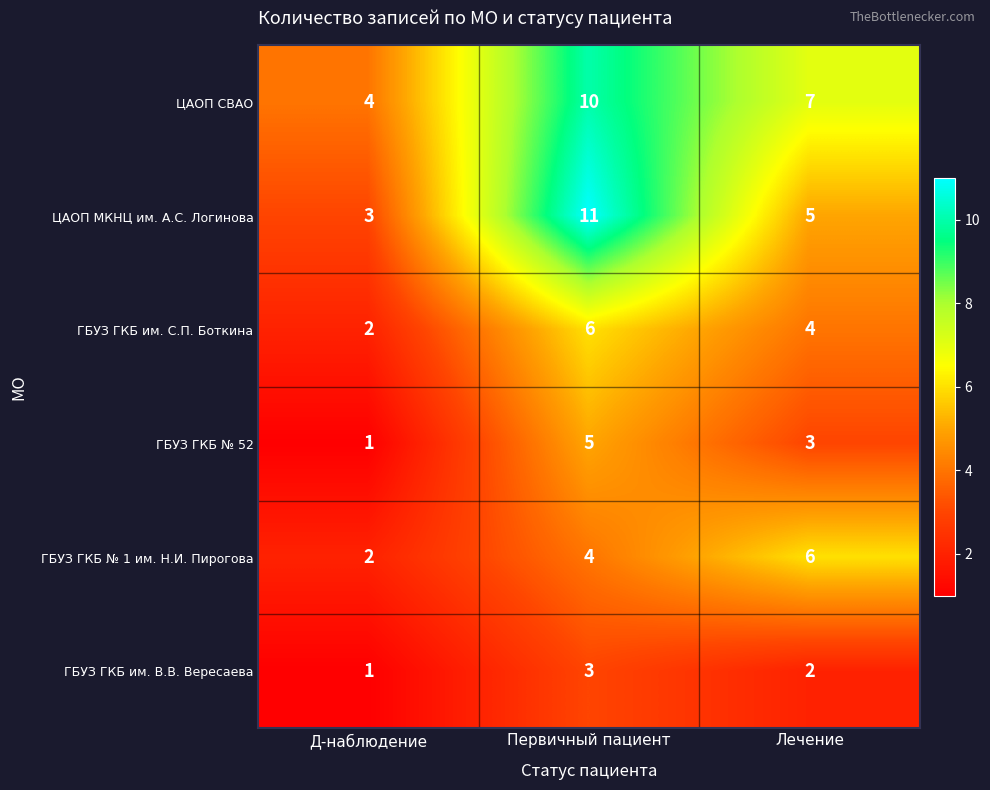

The ЦАОП МКНЦ им. А.С. Логинова series shows 7 at Лечение. True or false?

False